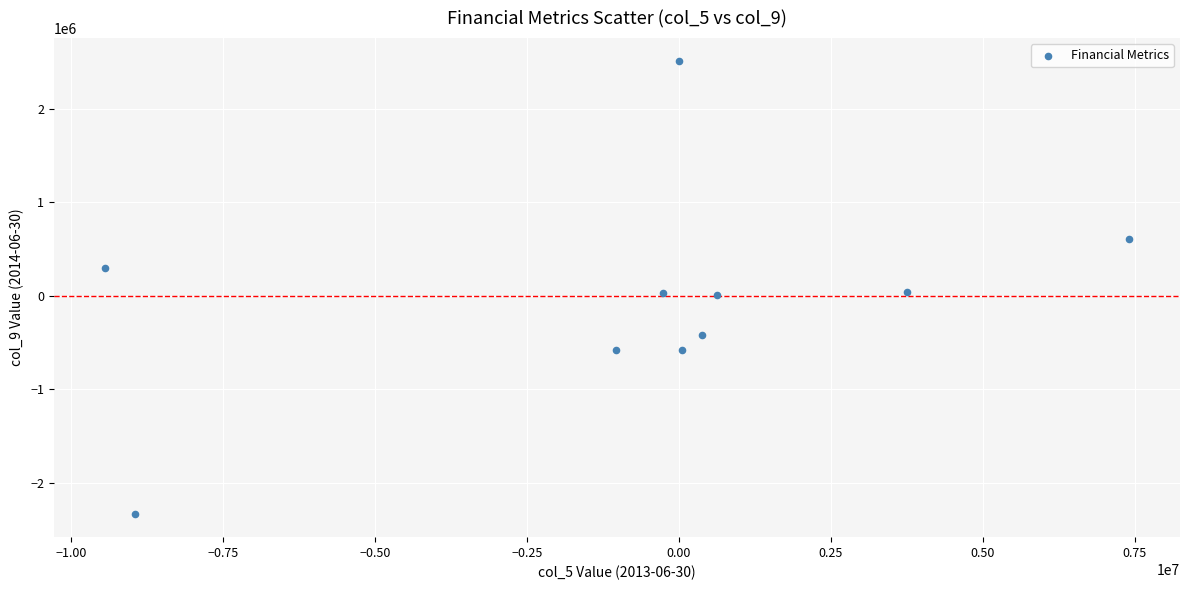

What is the range of Y values (max minus min)?

4858230